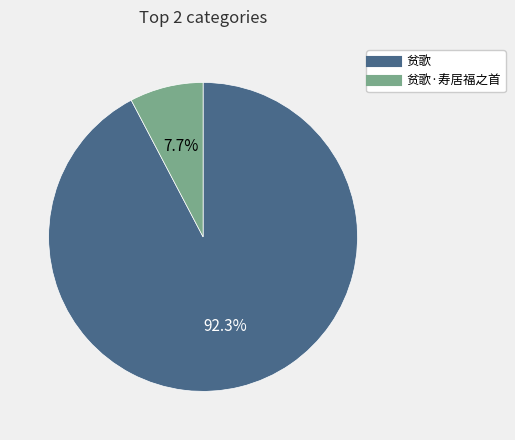

To the nearest percent, what is the difference between the largest and smallest slice percentages?

85%